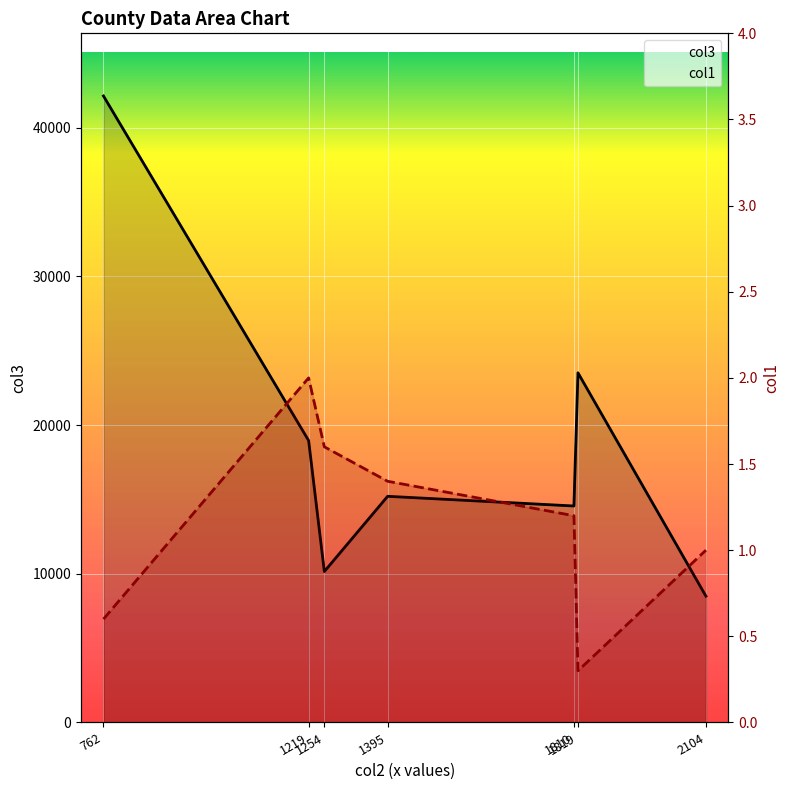

True or false: col1 has a value of 0.7 at 1219.

False